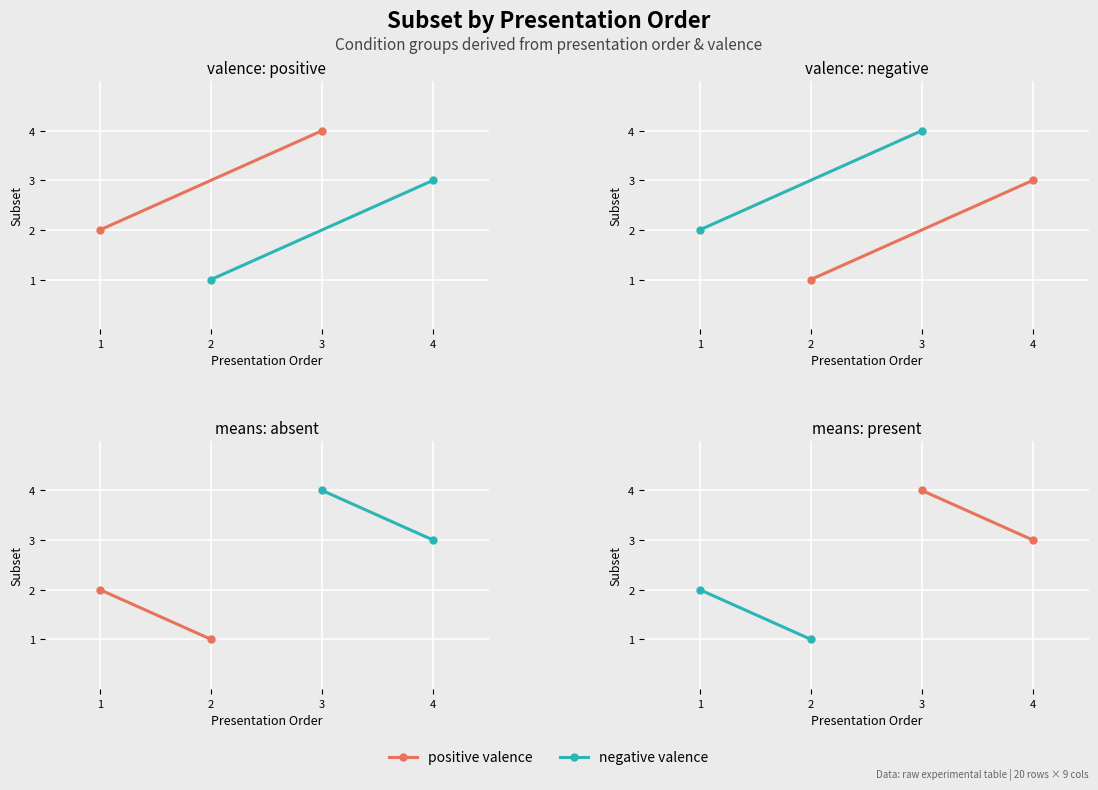

What is the value of the negative / present point at the 2nd from the left?

1